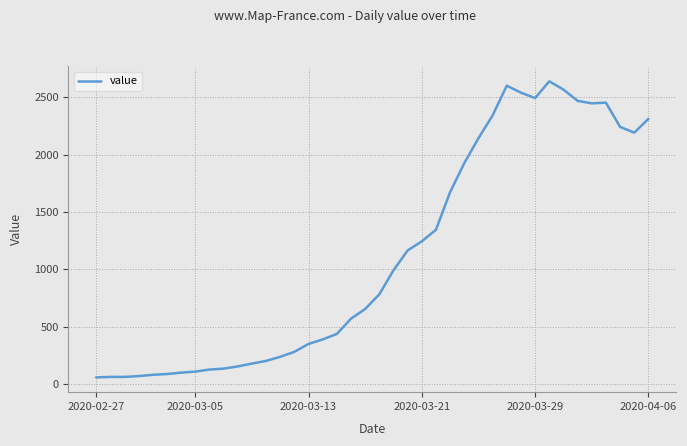

What is the maximum value shown in the chart?

2638